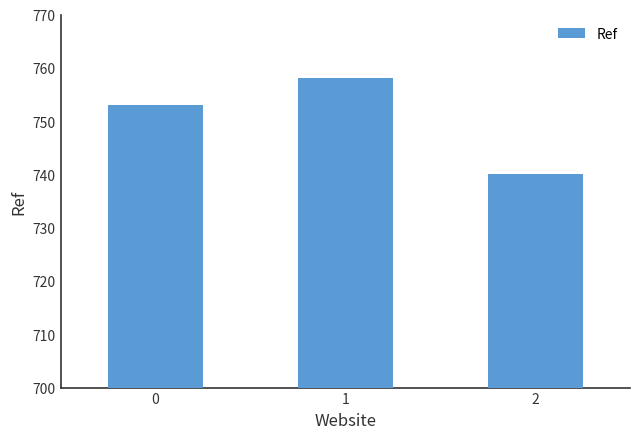

The chart shows a value of 758 at 1. True or false?

True